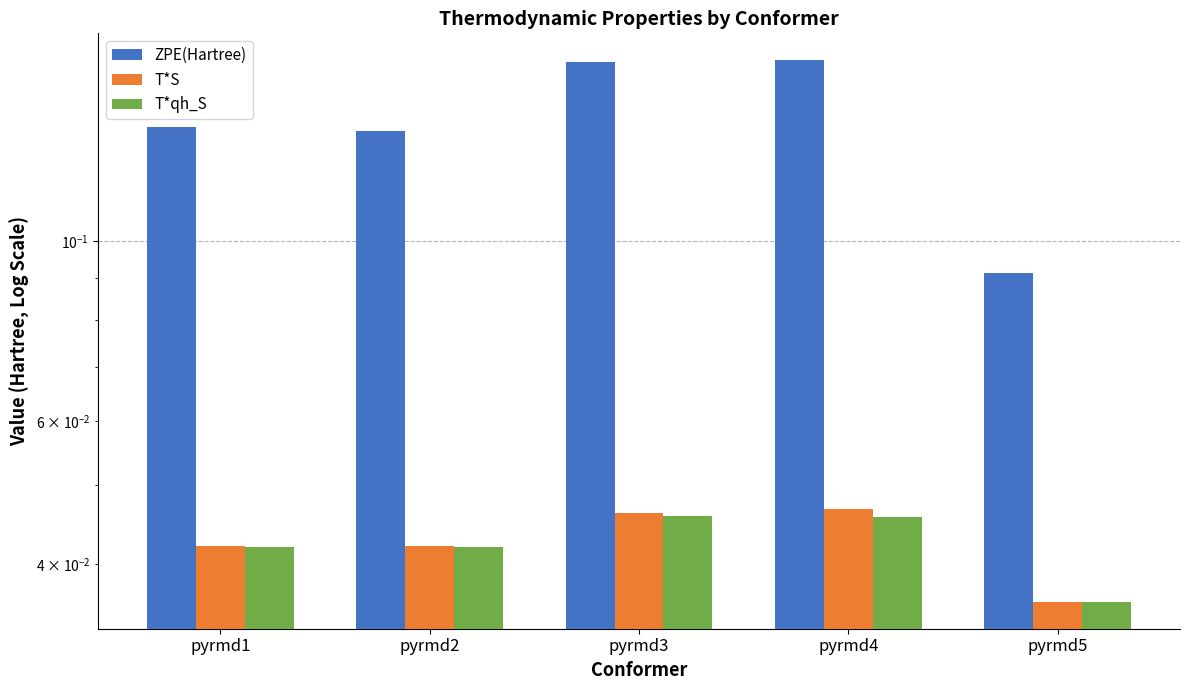

How many groups of bars are there?

5